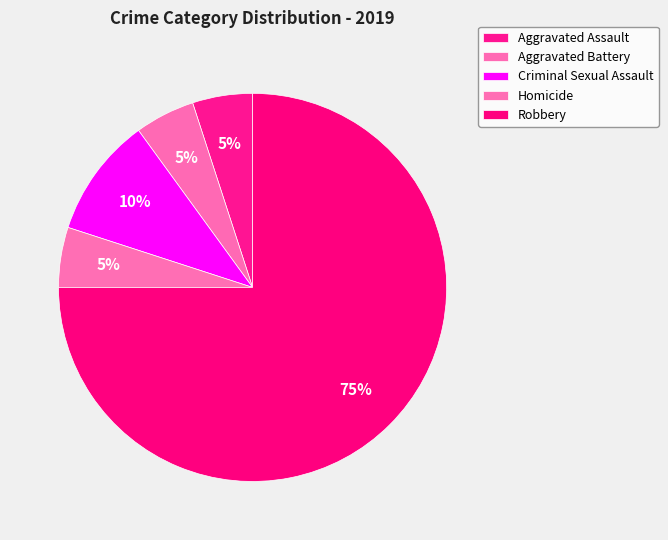

Which has a higher value, Aggravated Battery or Homicide?

Aggravated Battery